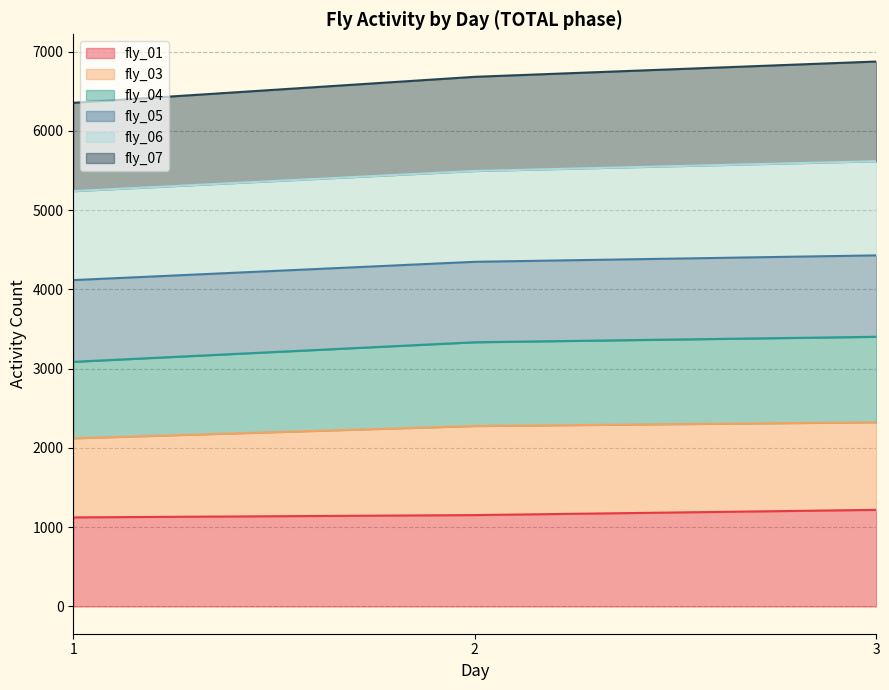

Rank the categories by fly_04 value from highest to lowest.

3, 2, 1